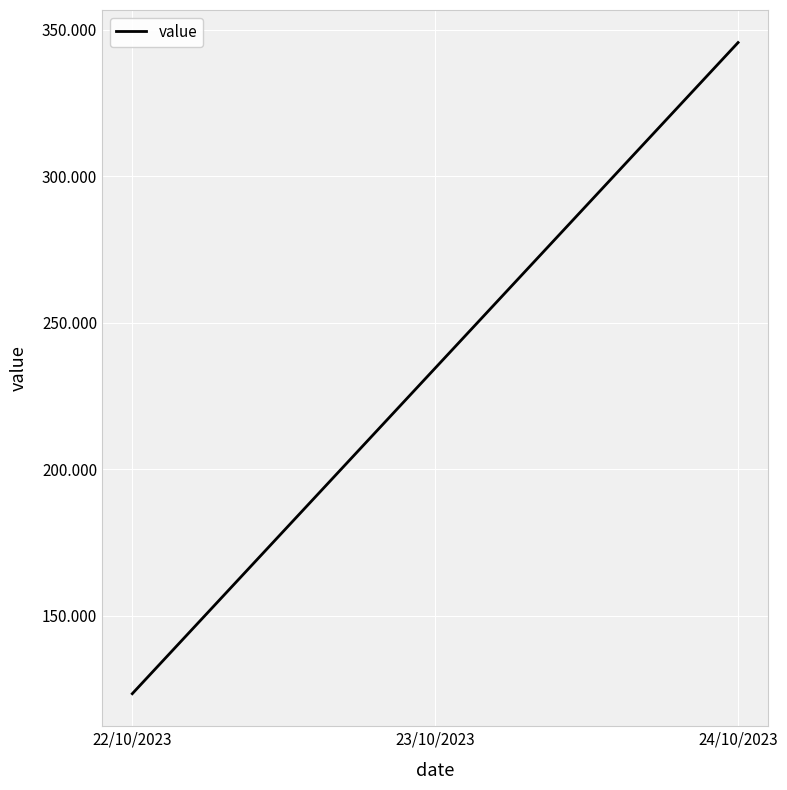

The value at 22/10/2023 is 123.5. True or false?

True